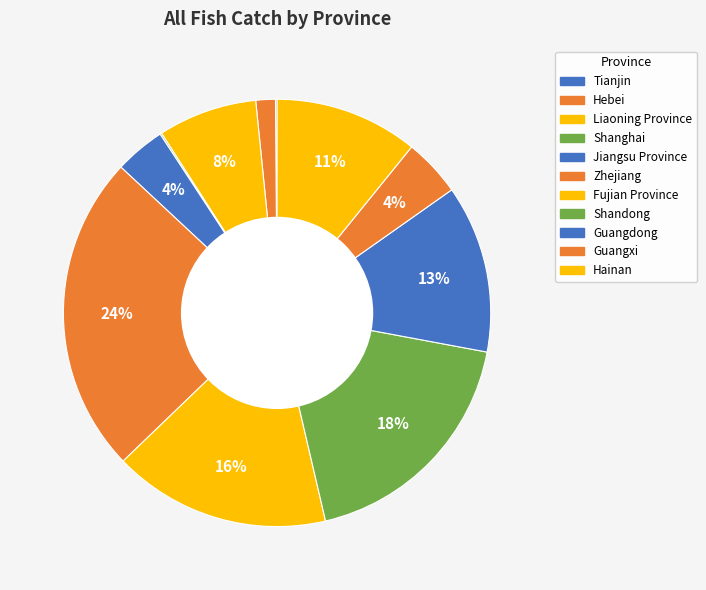

Between Shandong and Guangdong, which is larger?

Shandong